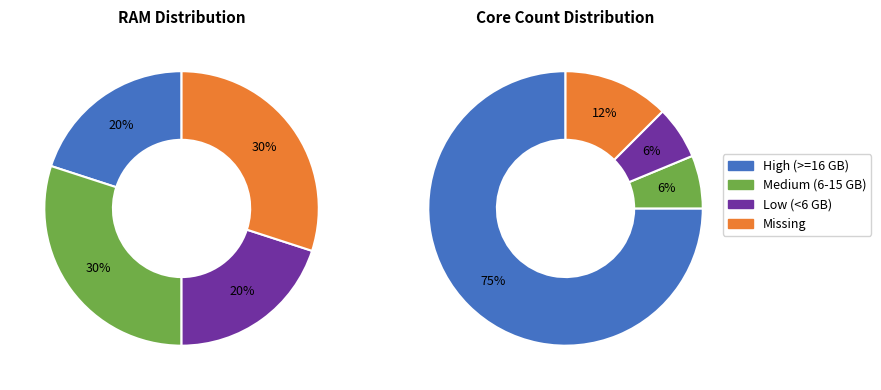

True or false: 1 accounts for 21% of the total.

False